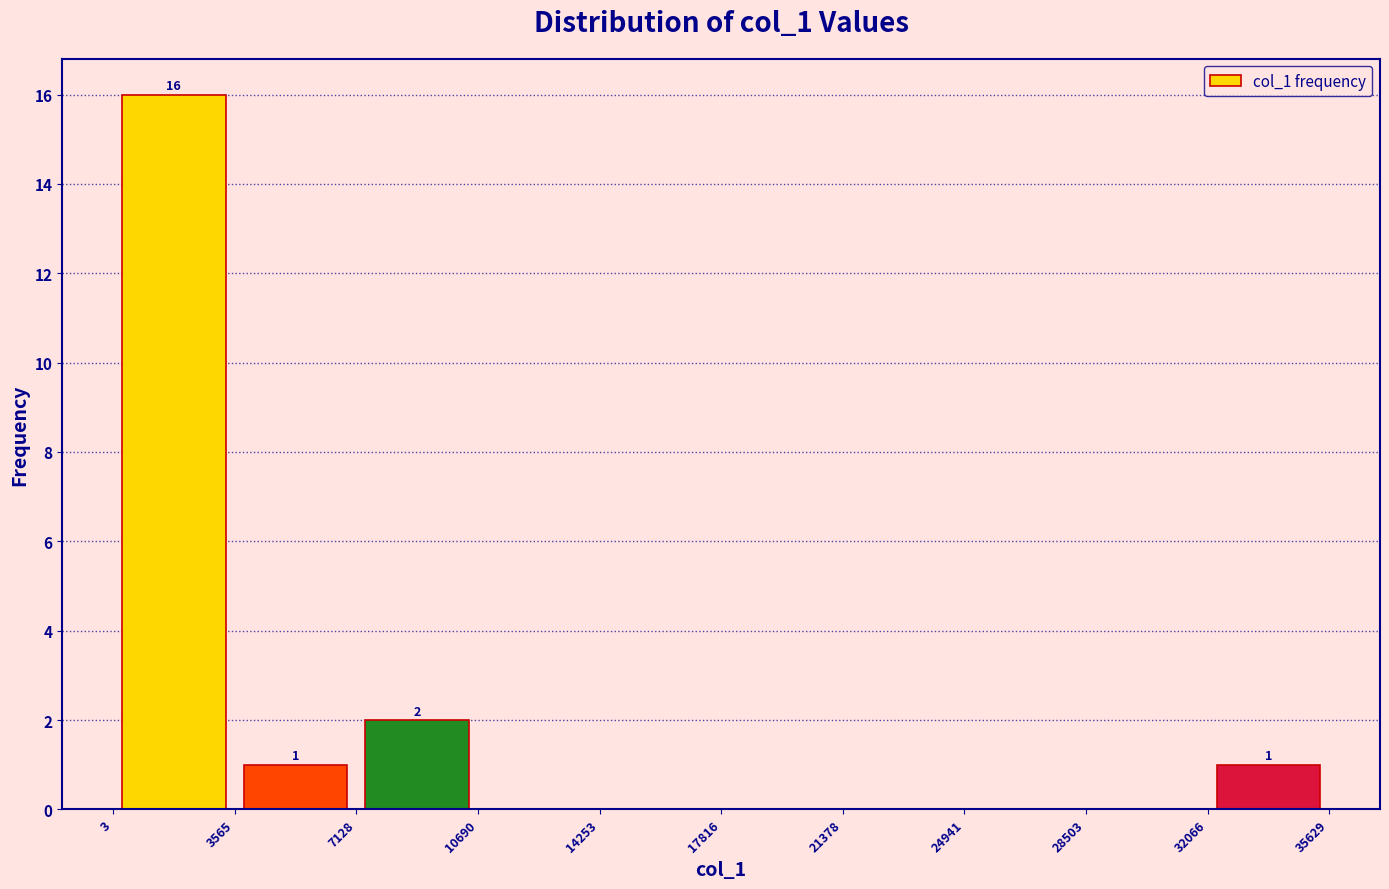

Over which range of the x-axis is the bar tallest?

3 to 3565